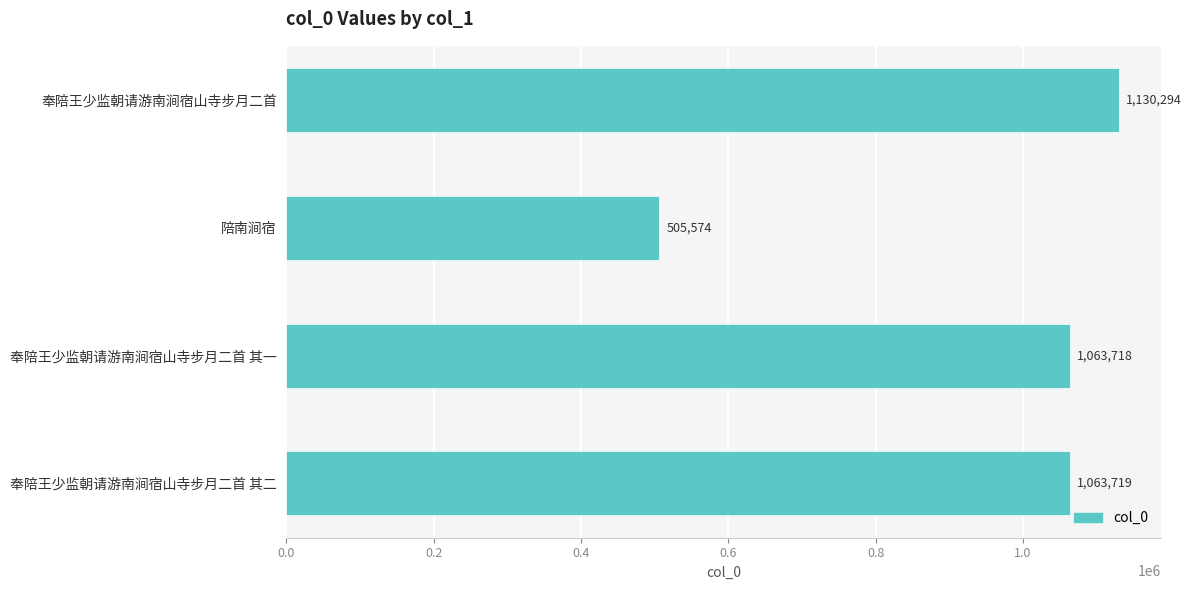

Reading top to bottom, transcribe all the data shown in this chart.

奉陪王少监朝请游南涧宿山寺步月二首=1130294	陪南涧宿=505574	奉陪王少监朝请游南涧宿山寺步月二首 其一=1063718	奉陪王少监朝请游南涧宿山寺步月二首 其二=1063719